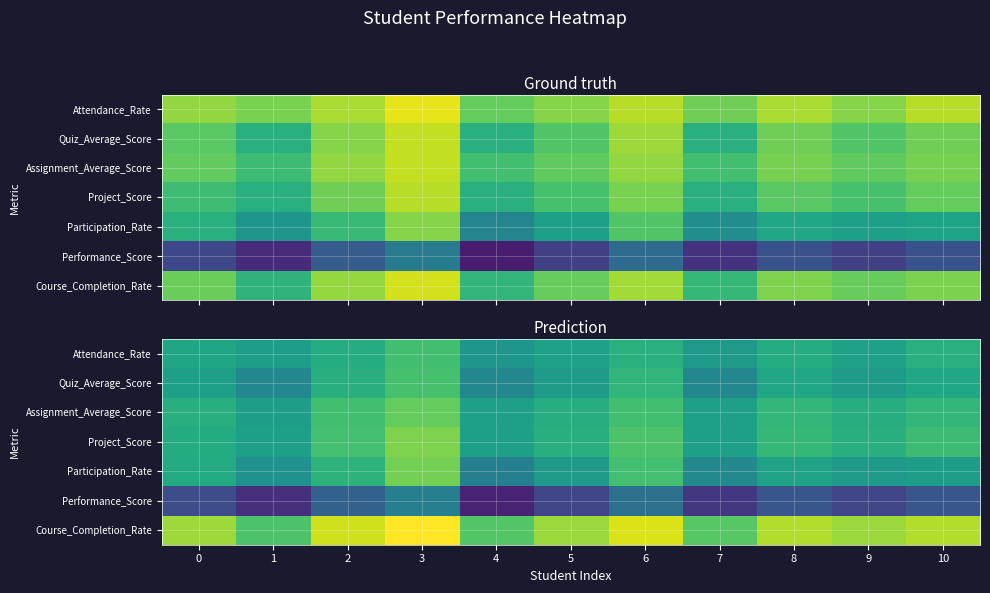

At how many categories does at least one series exceed 50?

11